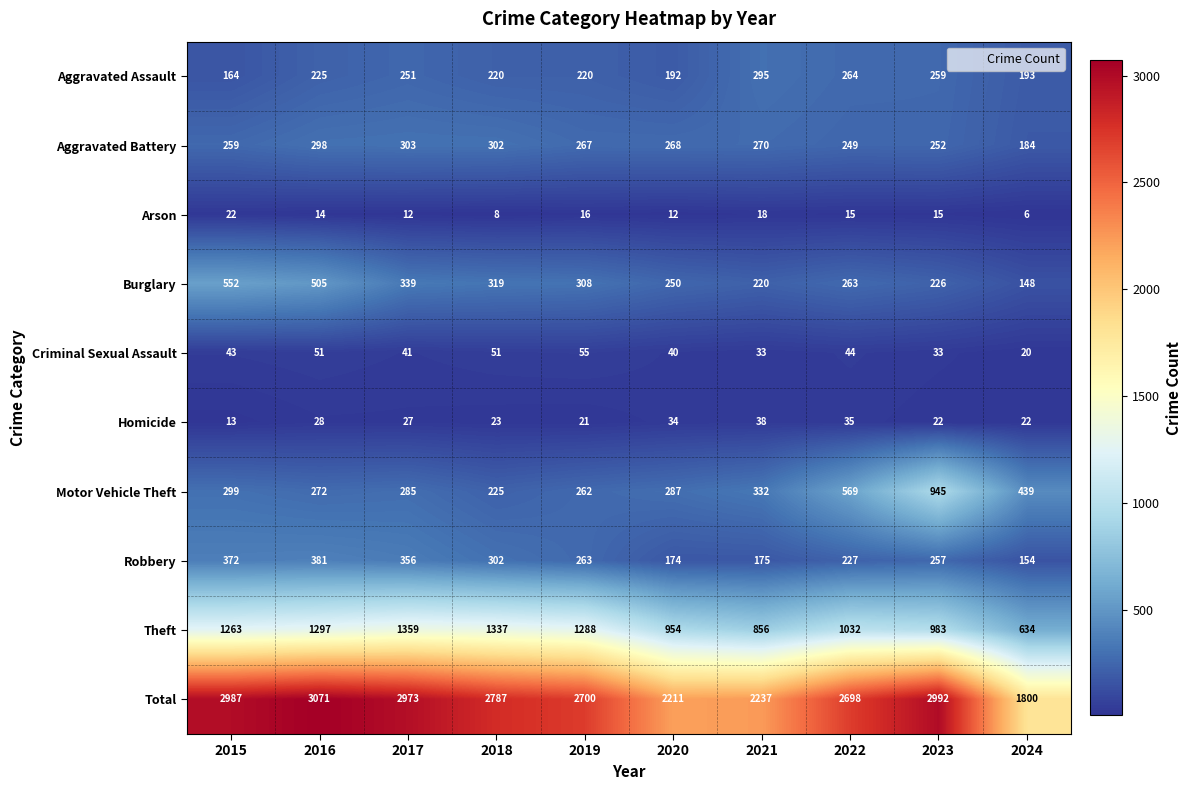

Rank the series at 2019 from highest to lowest value.

Total, Theft, Burglary, Aggravated Battery, Robbery, Motor Vehicle Theft, Aggravated Assault, Criminal Sexual Assault, Homicide, Arson